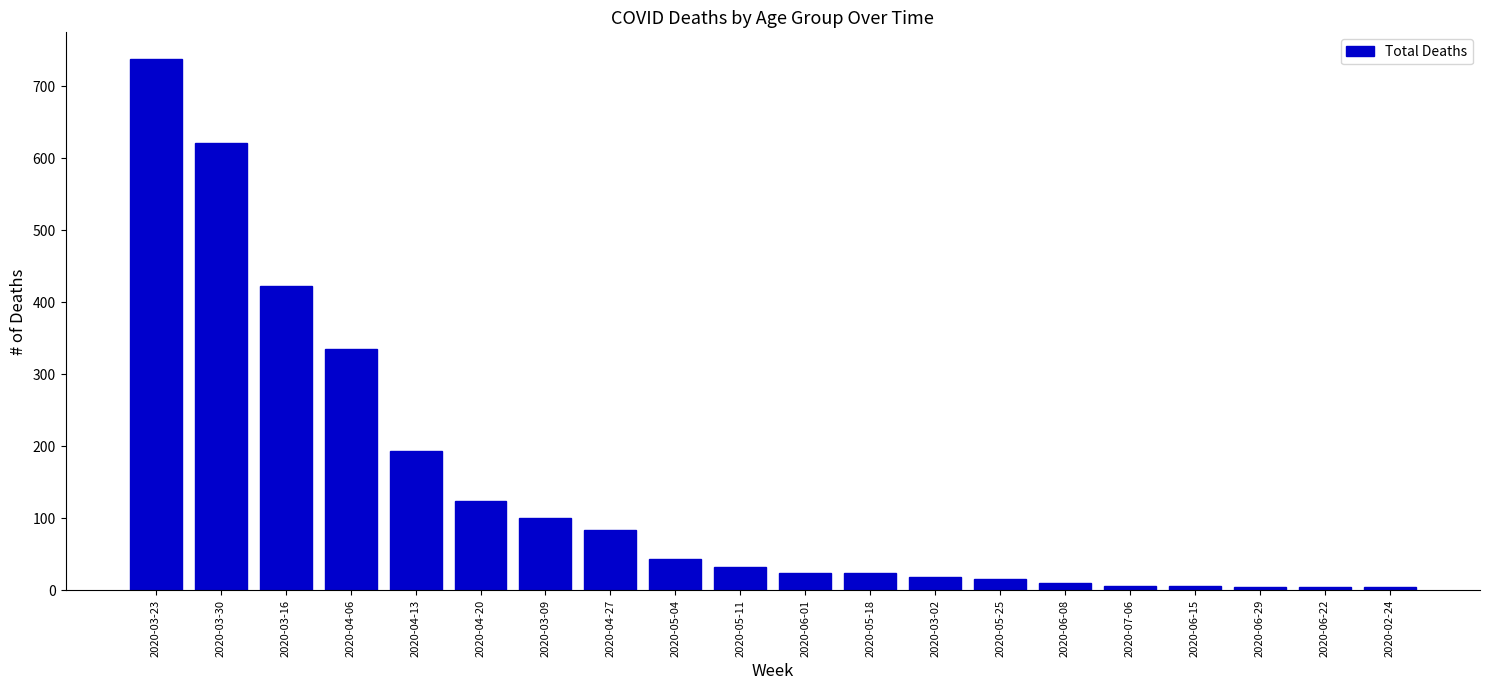

Is it true that the value at 2020-04-27 is 84?

True